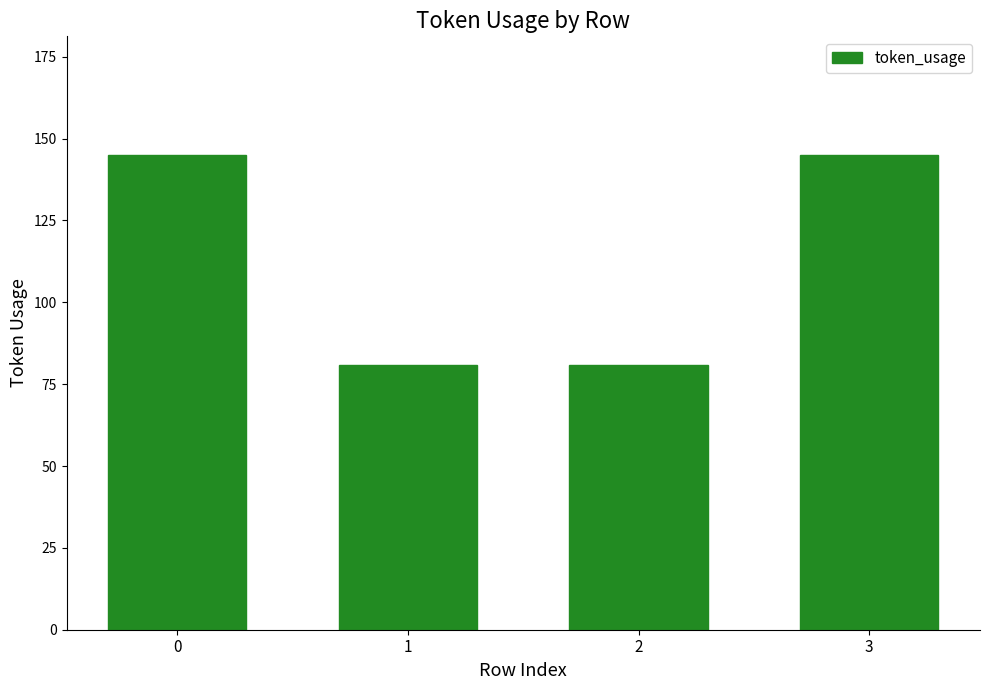

The chart shows a value of 238 at 3. True or false?

False